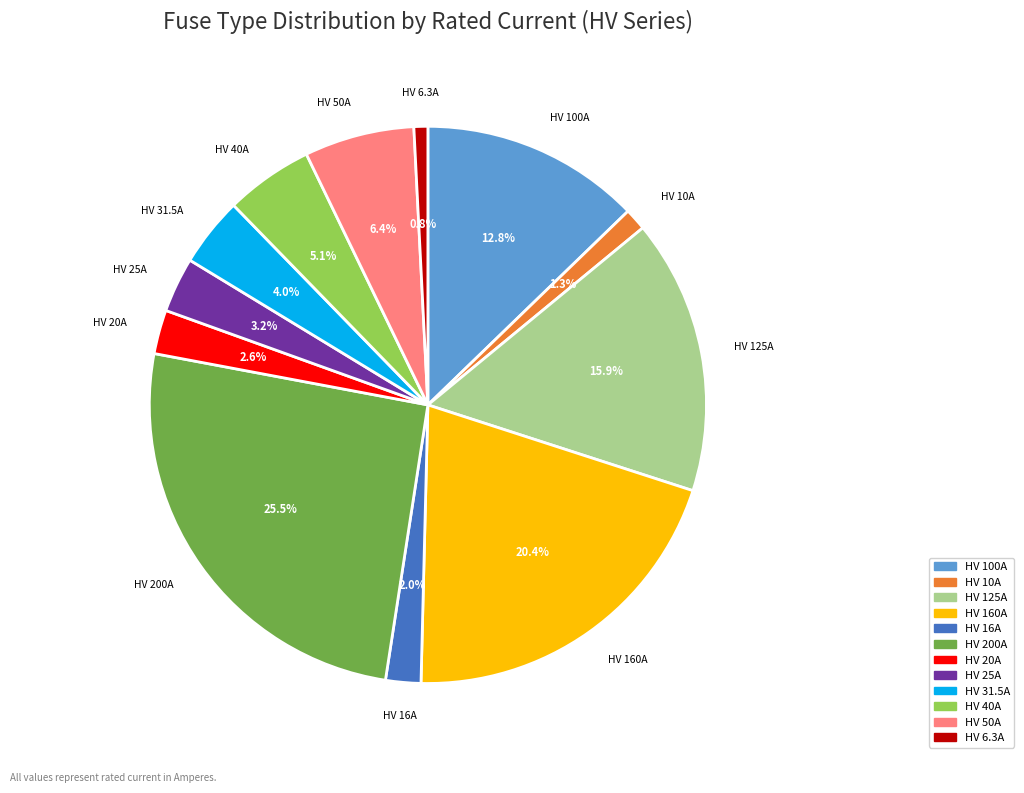

Count the number of slices in the pie.

12